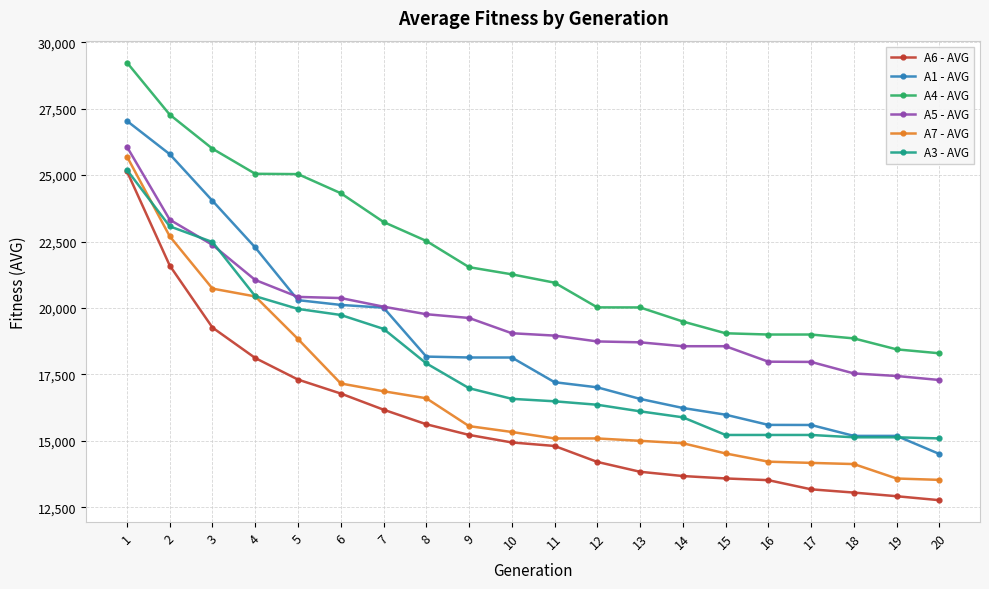

What is the average value of the A7 - AVG series?

16709.7